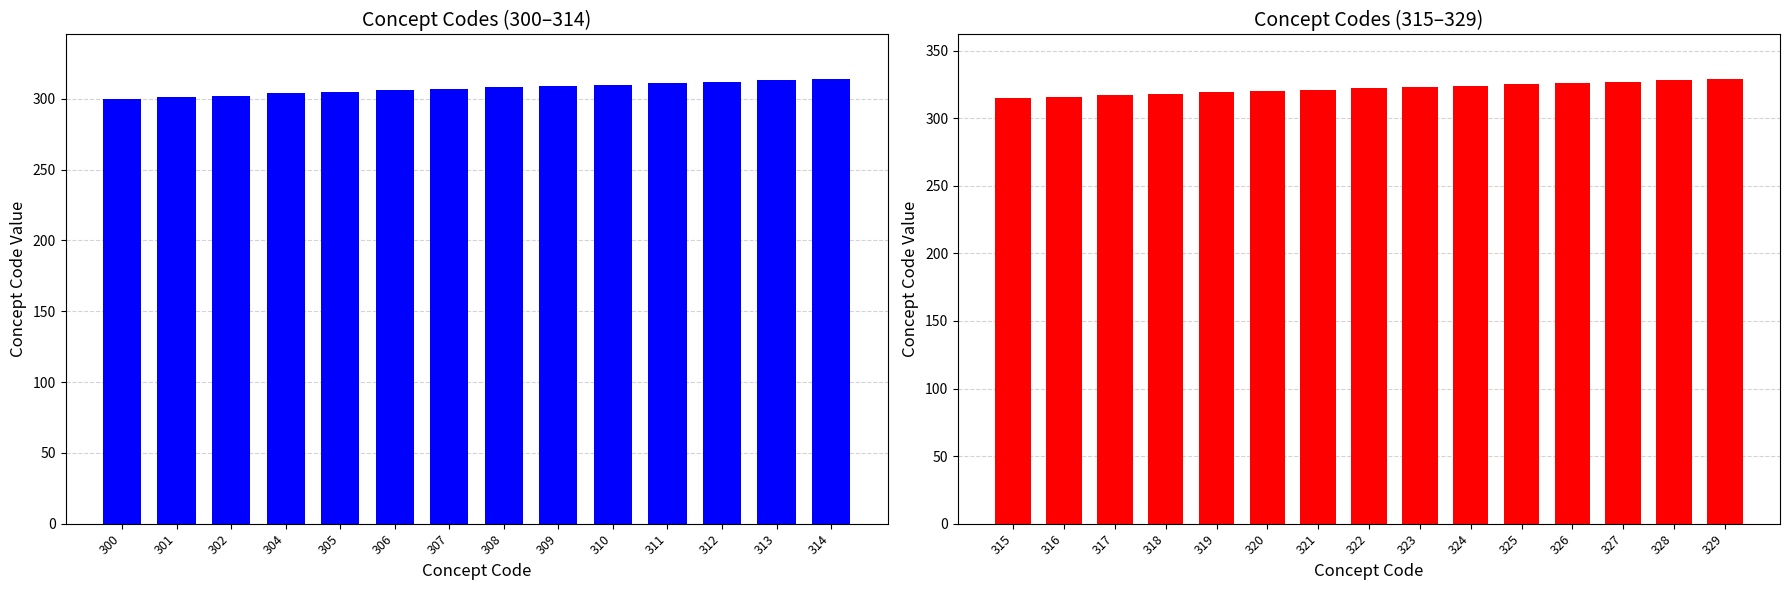

What is the minimum value shown in the chart?

300